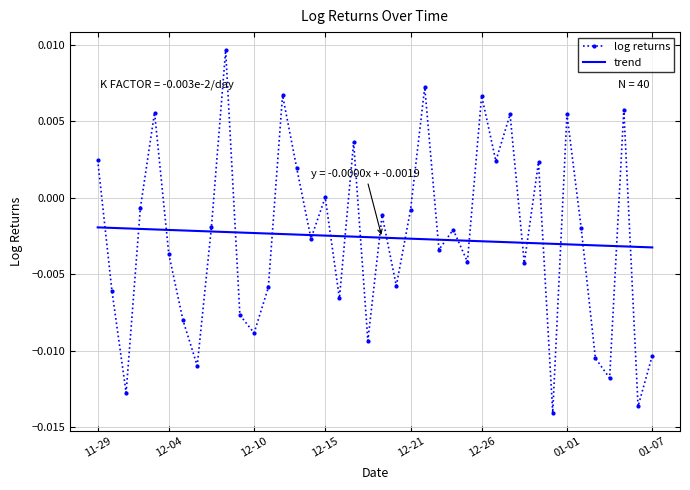

Which series has the largest range (max minus min)?

log returns